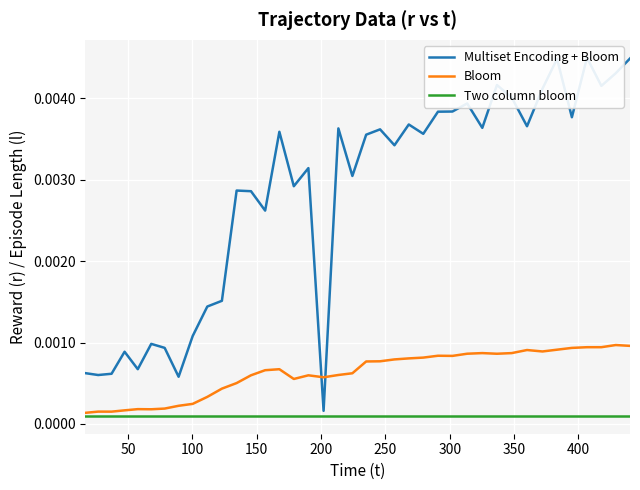

Is the value of Multiset Encoding + Bloom at 32 greater than the value of Two column bloom at 15?

Yes